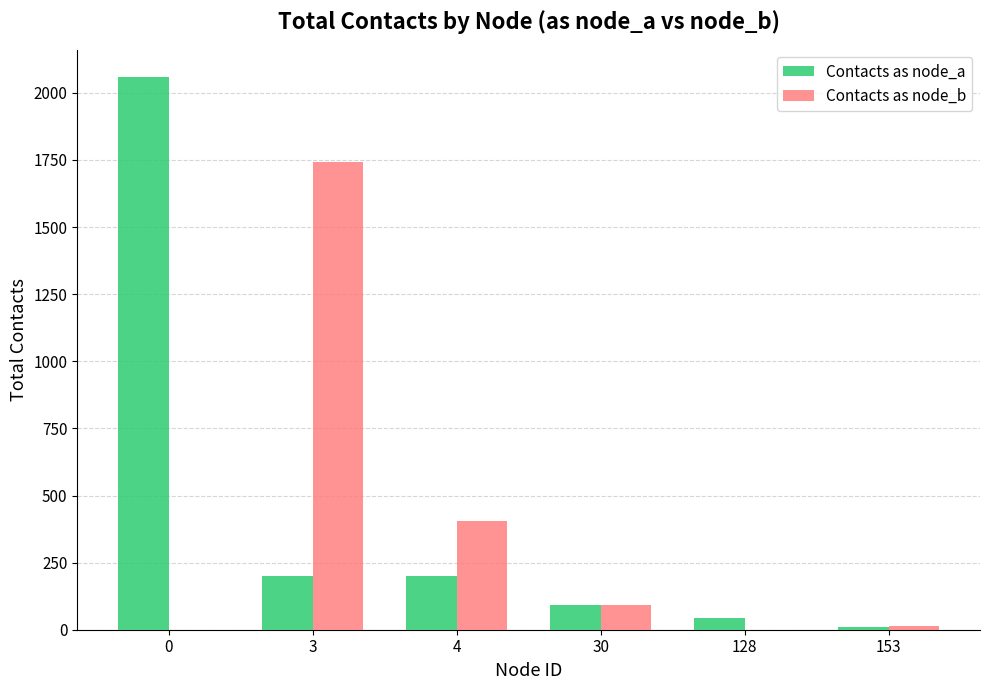

Is the value of Contacts as node_a at 4 greater than the value of Contacts as node_b at 0?

Yes